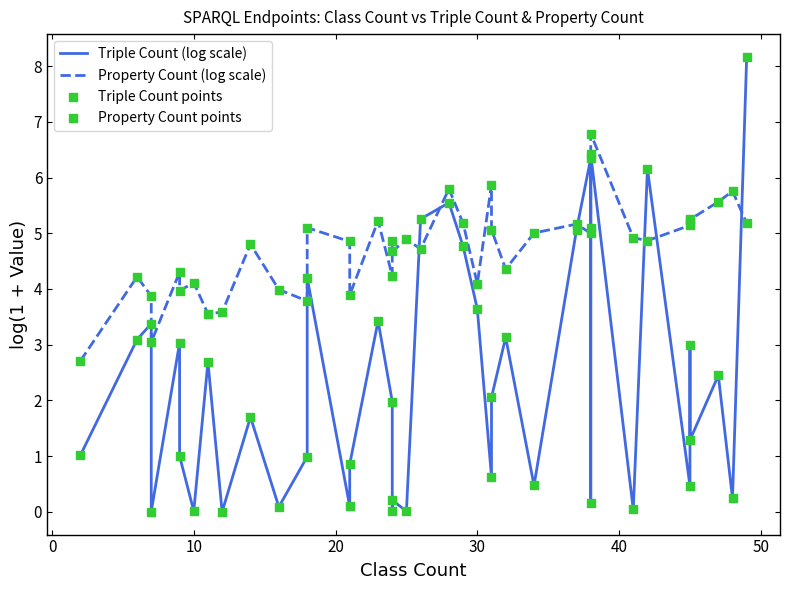

Which series contains the highest Y value?

Triple Count (log scale)